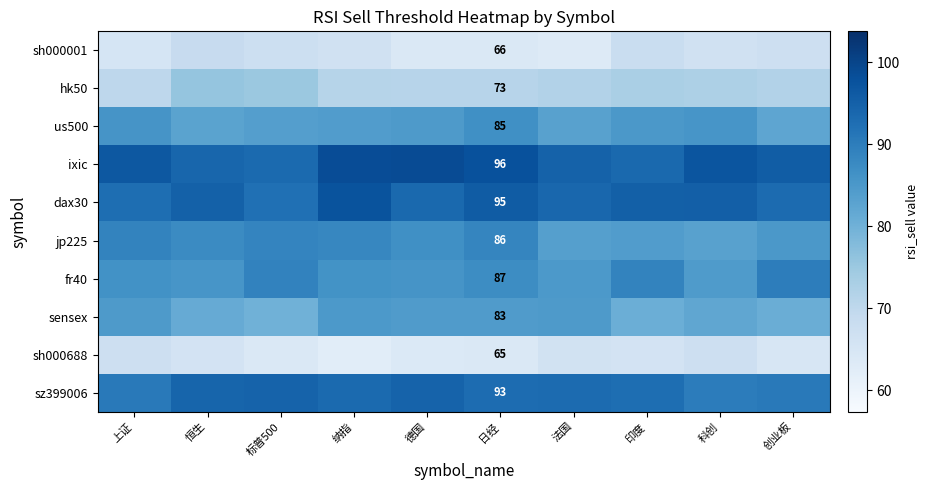

Rank the series by their maximum value, from highest to lowest.

ixic, dax30, sz399006, fr40, jp225, us500, sensex, hk50, sh000001, sh000688